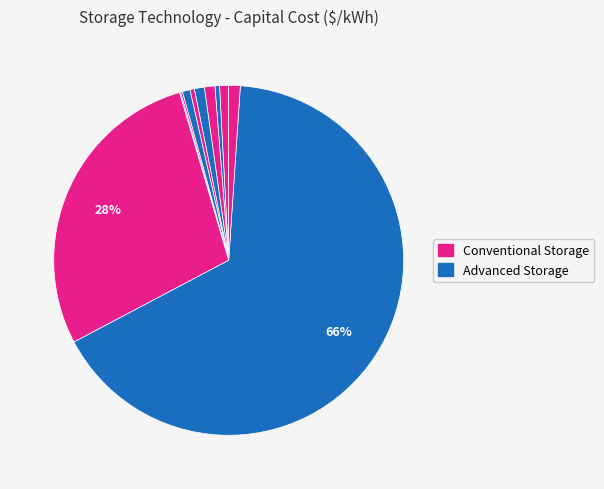

Which slice is the smallest?

Compressed air storage